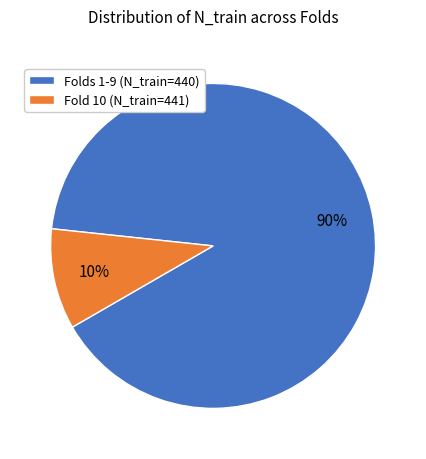

To the nearest percent, what is the difference between the largest and smallest slice percentages?

80%